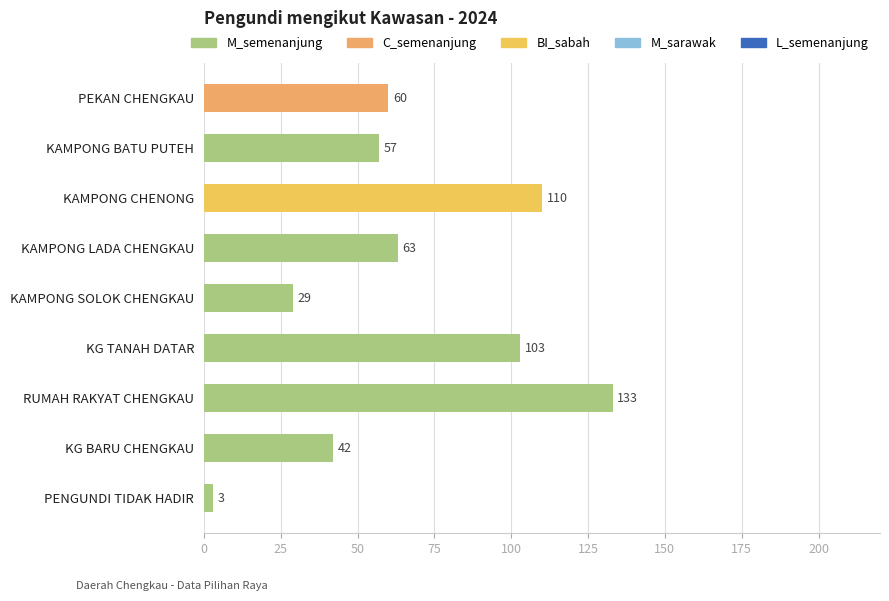

Approximately how many times larger is the value at KAMPONG SOLOK CHENGKAU compared to KG TANAH DATAR?

0.3